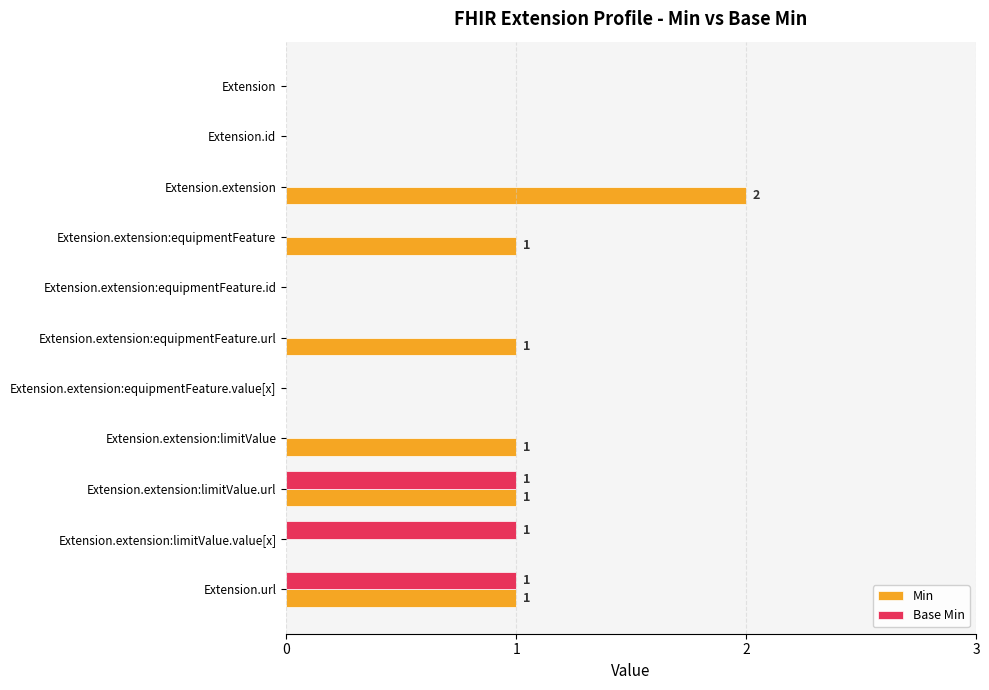

Which series has the largest range (max minus min)?

Min